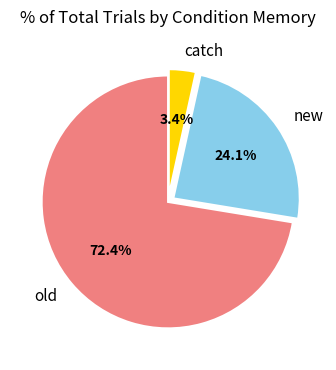

Is new the majority of the pie?

No